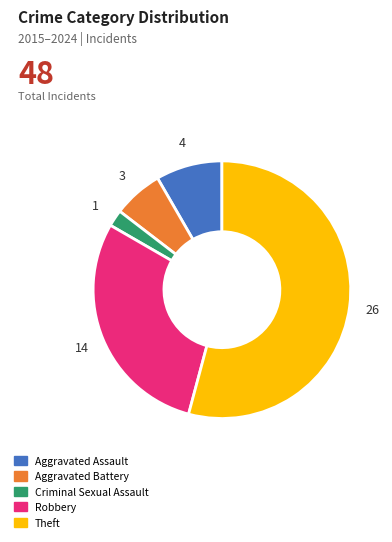

Is there any slice that represents more than half of the pie?

Yes